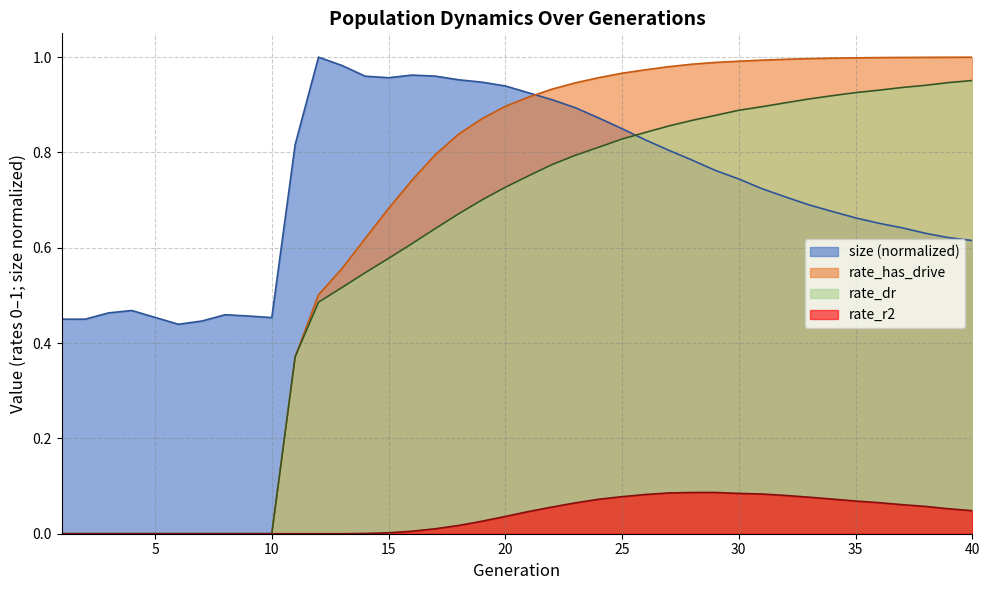

Read the size value at 3.

0.5